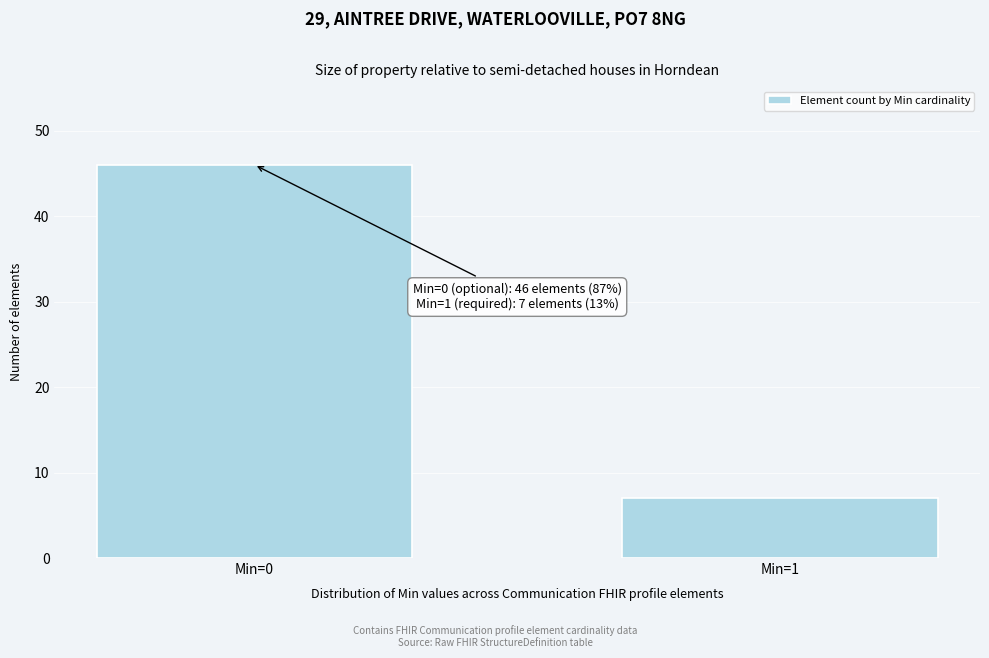

Reading right to left, extract all data points from this chart.

Min=1=7	Min=0=46